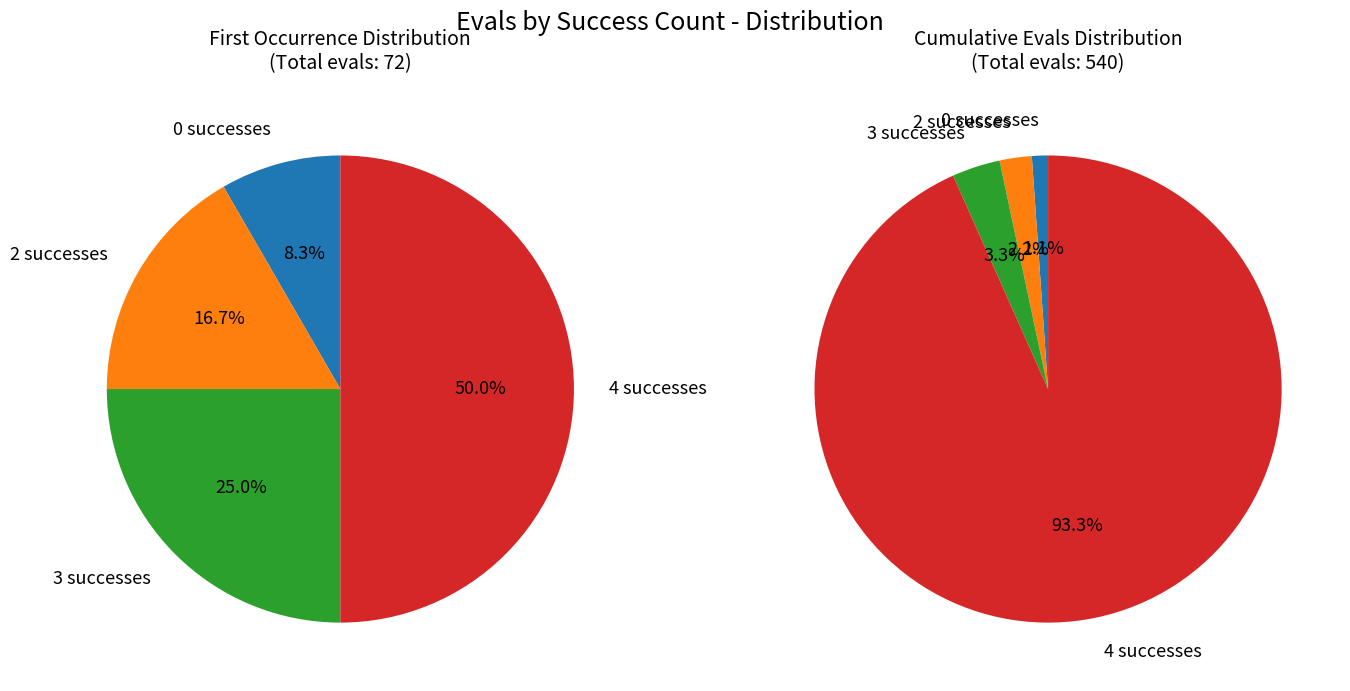

Which slice represents more than half of the pie?

success num 4